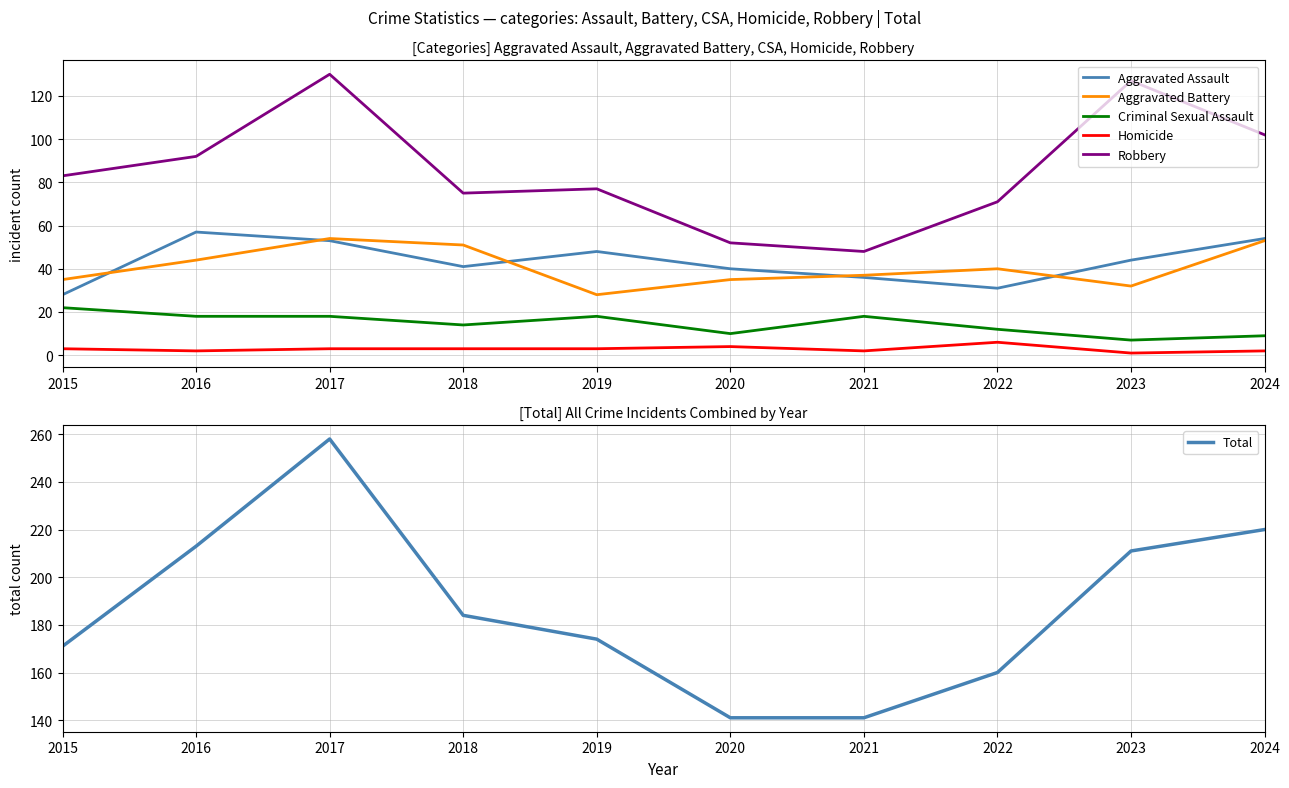

True or false: Aggravated Battery and Homicide intersect in this chart.

False